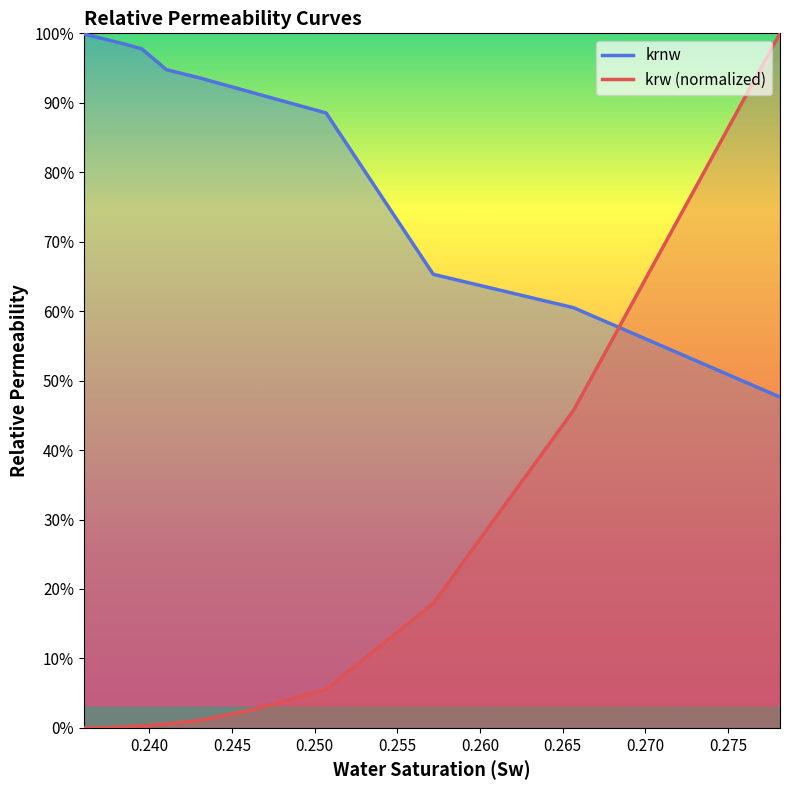

True or false: krnw and krw intersect in this chart.

True